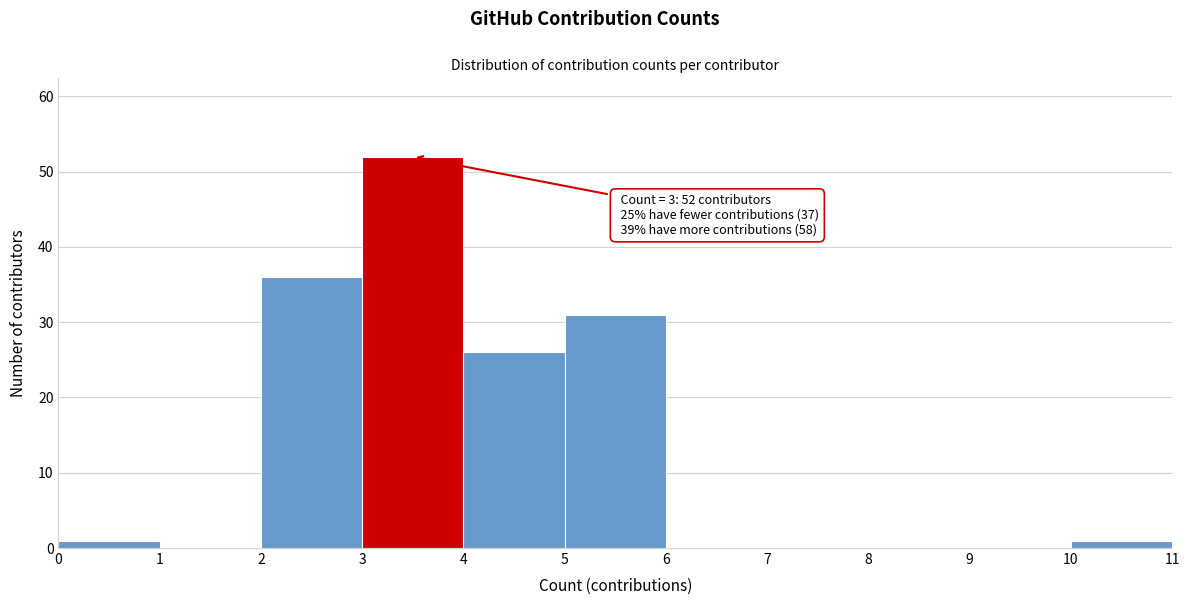

Over which range of the x-axis is the bar tallest?

3 to 4